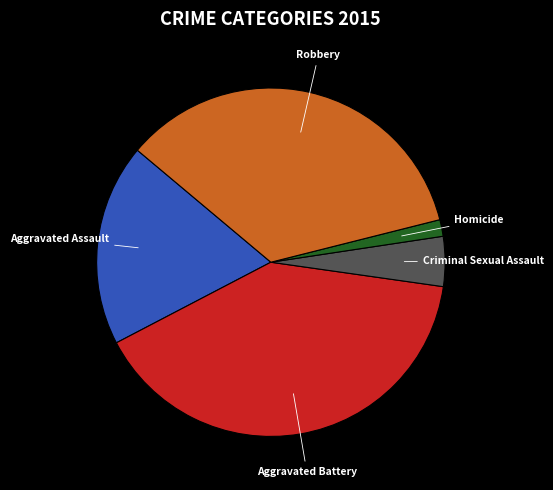

Is there a majority slice in this chart?

No